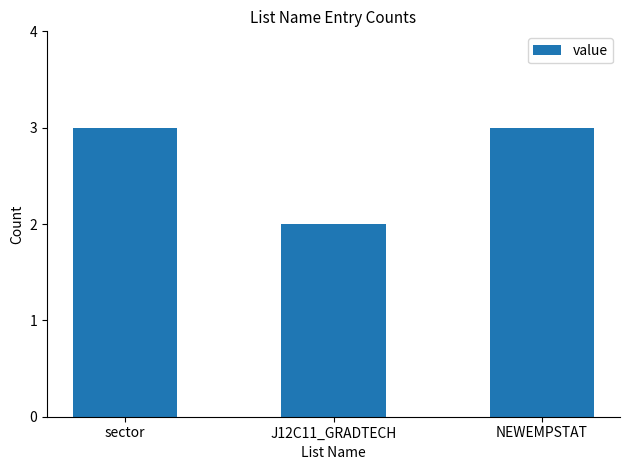

What is the change in value from sector to J12C11_GRADTECH?

-1